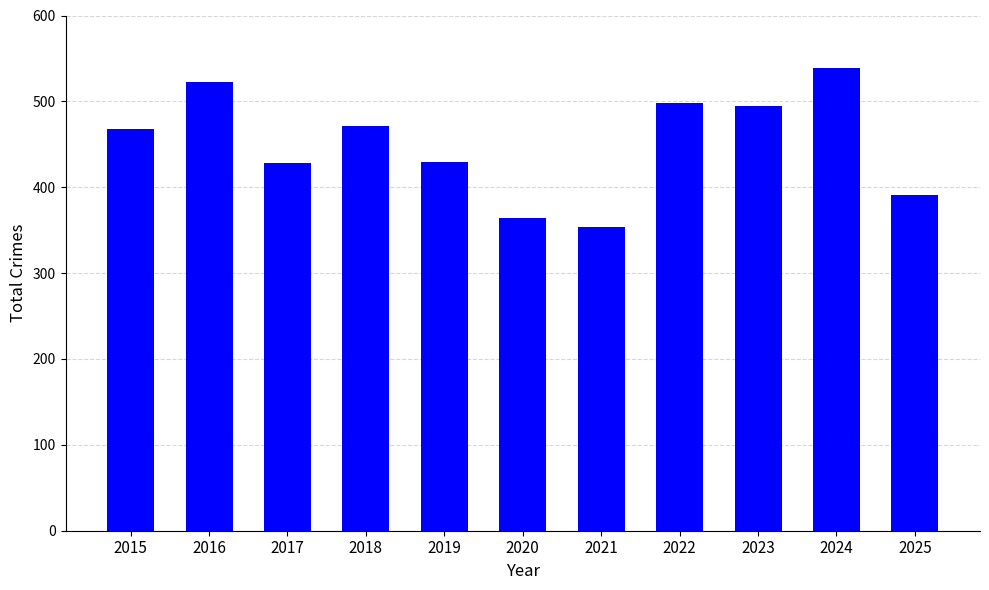

True or false: the data shows 471 at 2018.

True